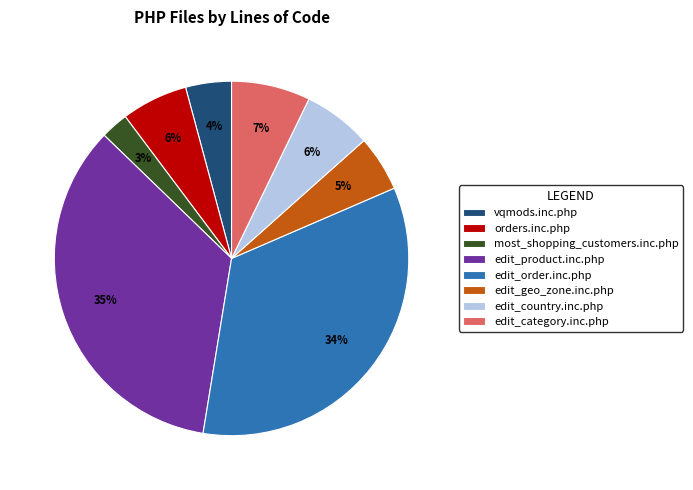

How many slices are in this pie chart?

8